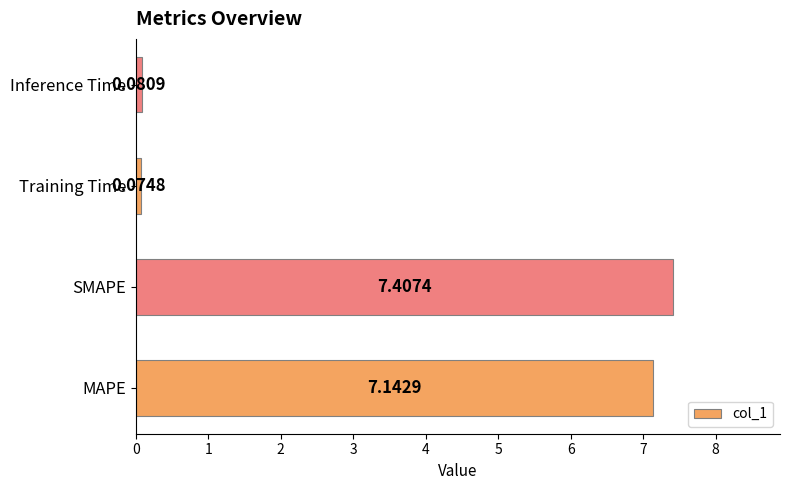

How many series are shown in this chart?

1